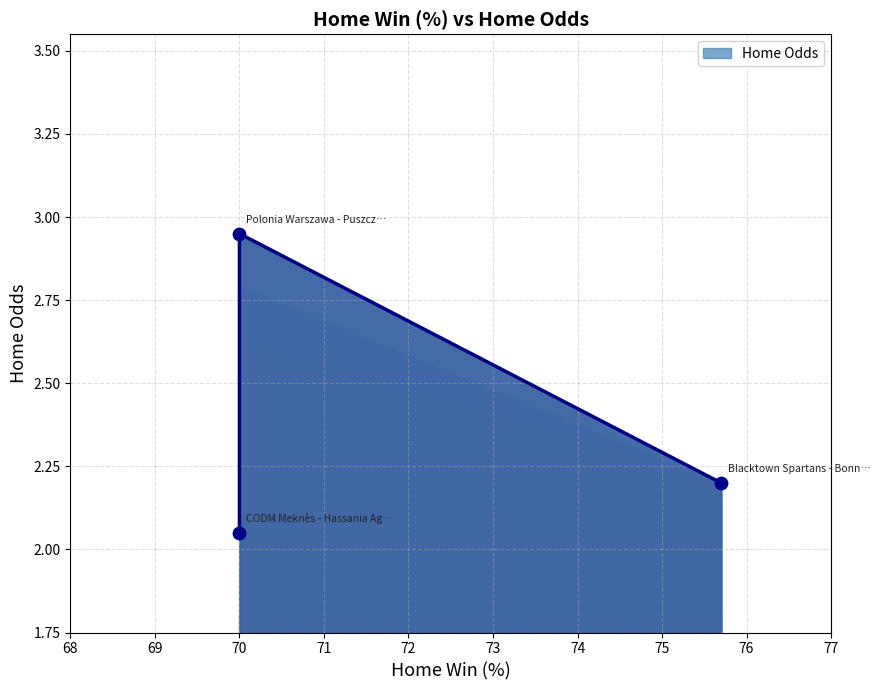

Between 70 and 68, which is larger?

70